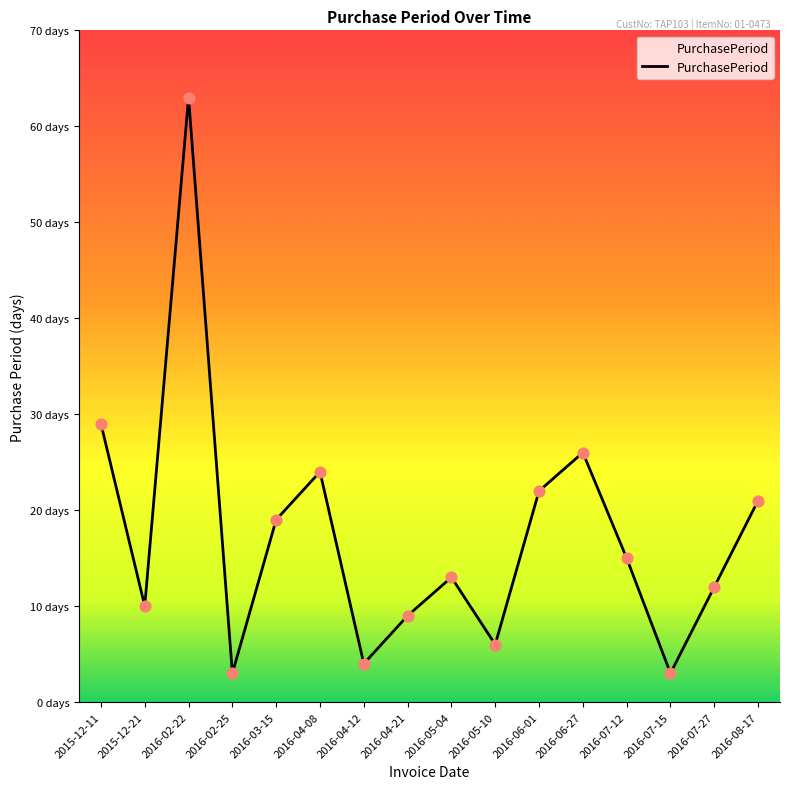

Approximately how many times larger is the value at 2016-05-04 compared to 2016-02-25?

4.3